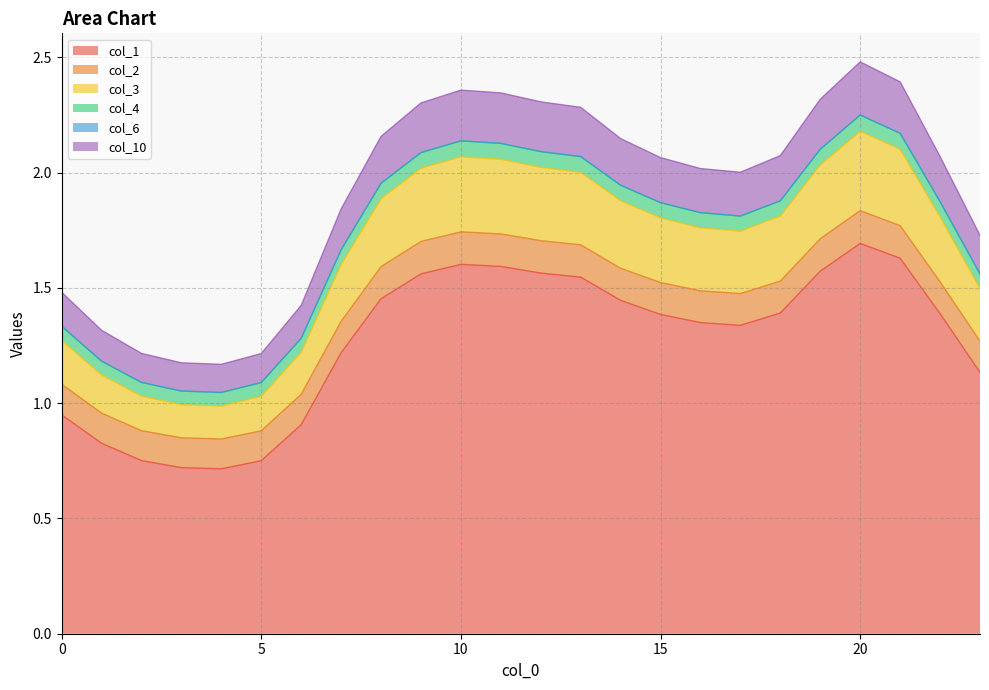

True or false: col_4 and col_10 cross at least once.

False